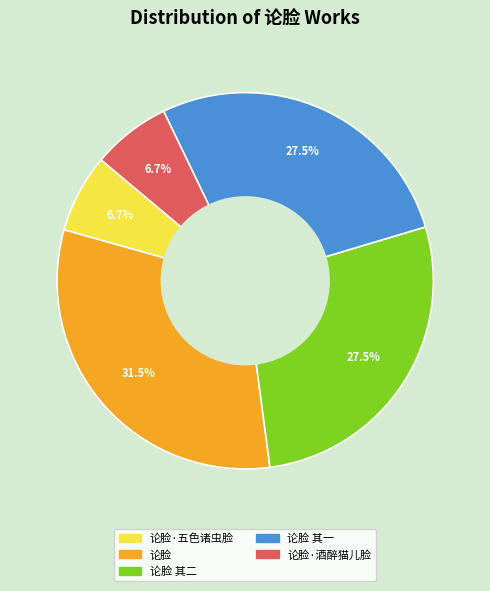

Does any single category account for the majority?

No